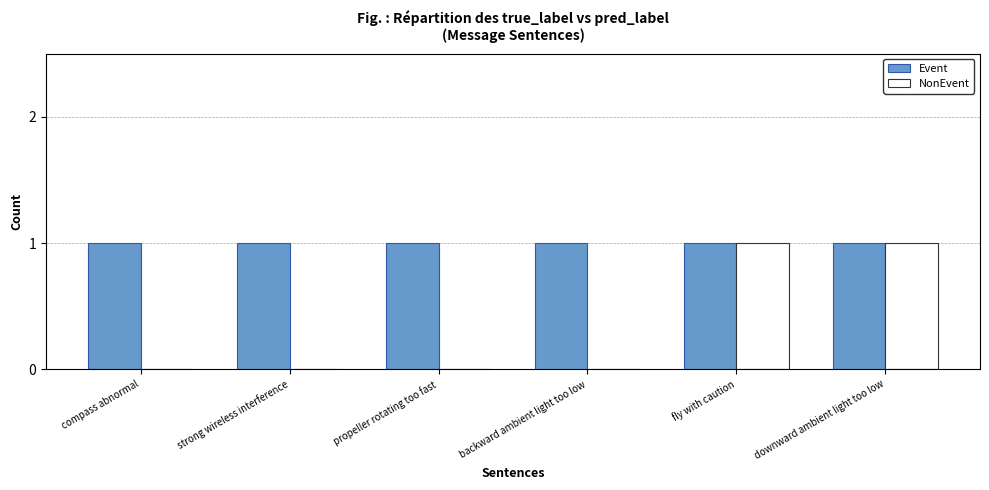

Is the value of Event at backward ambient light too low greater than the value of NonEvent at propeller rotating too fast?

Yes